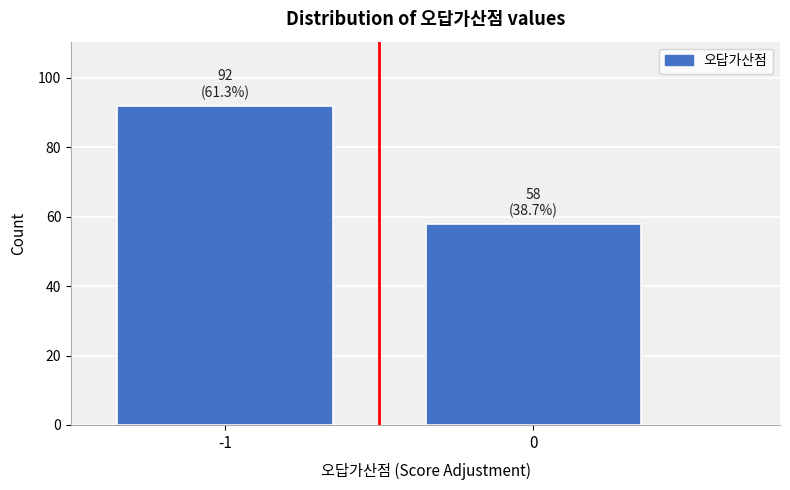

Reading left to right, list all the values displayed in this chart.

-1=92	0=58